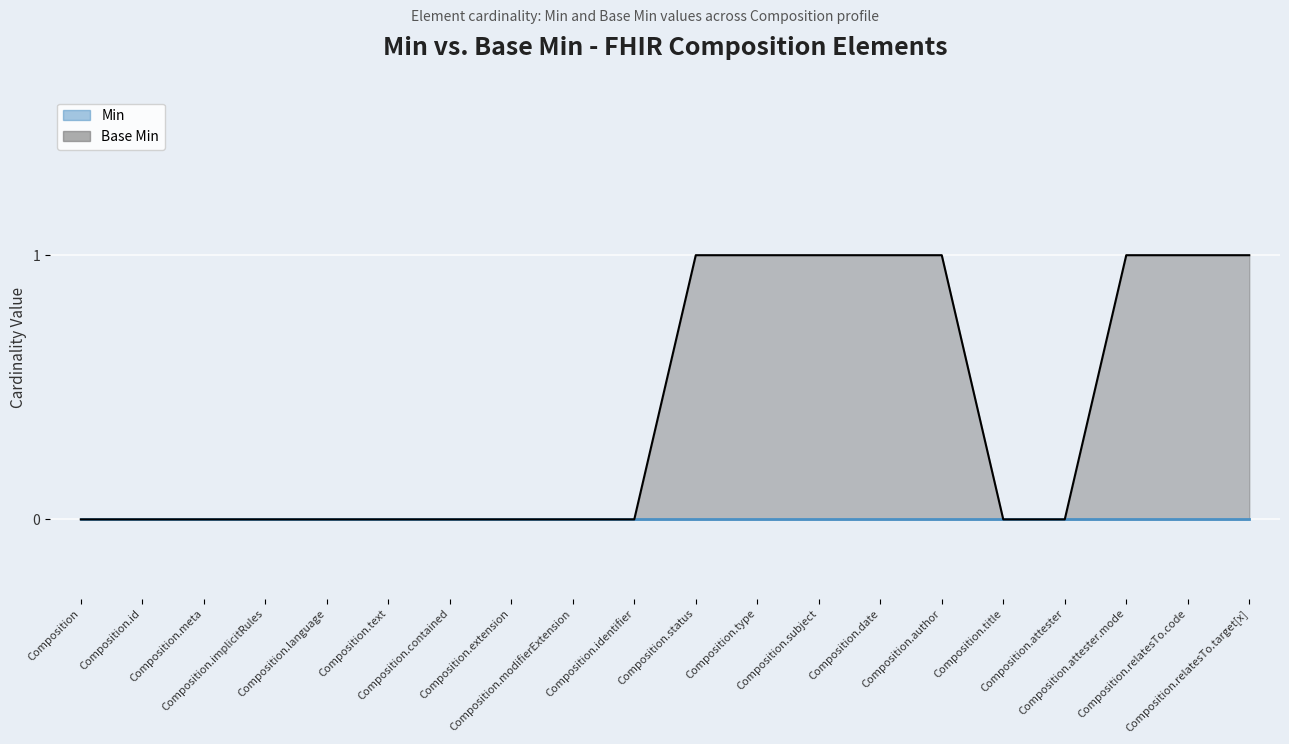

What is the change in value from Composition to Composition.attester.mode?

+1